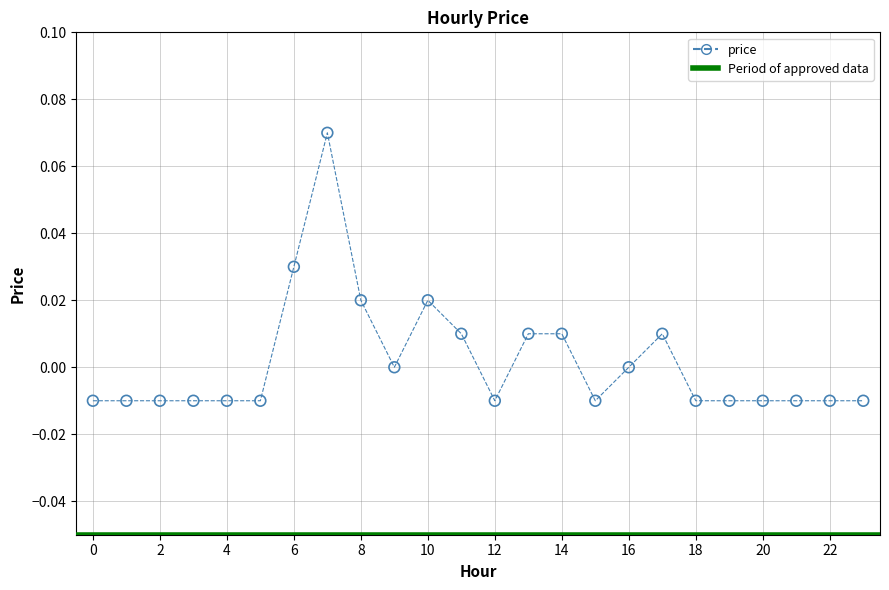

How many points are shown in the scatter plot?

24